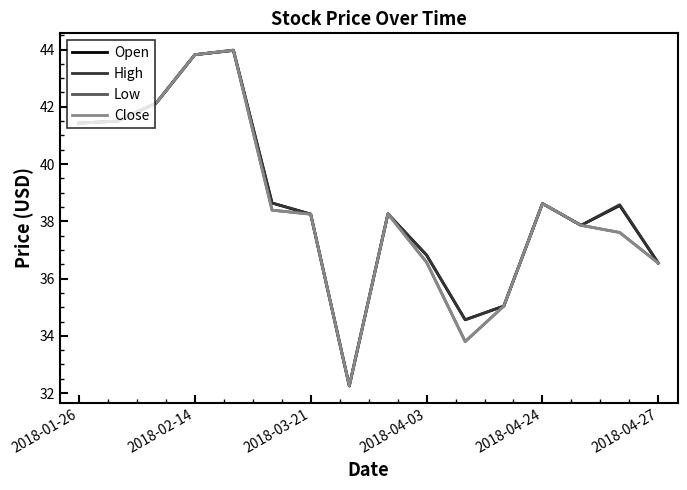

What is the maximum value shown in the chart?

44.0